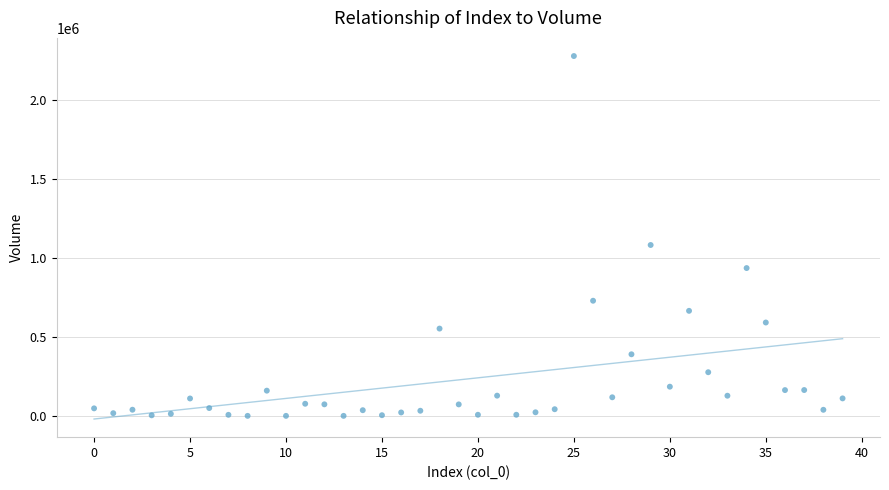

What Y value in the scatter plot is closest to 1137975?

1080769.2